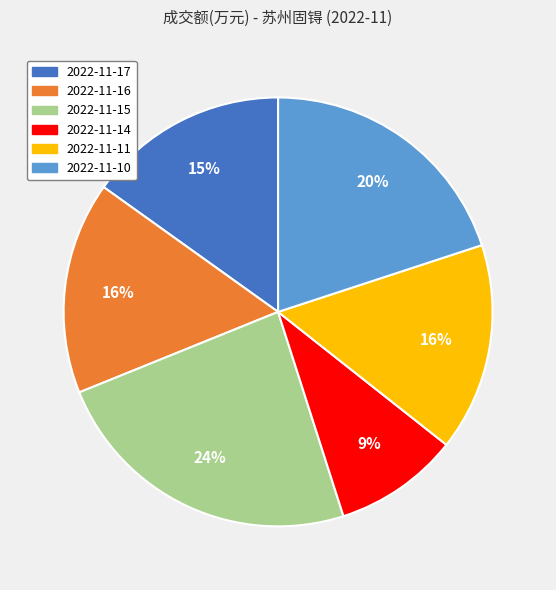

What percentage is the 2022-11-11 slice, to the nearest percent?

16%